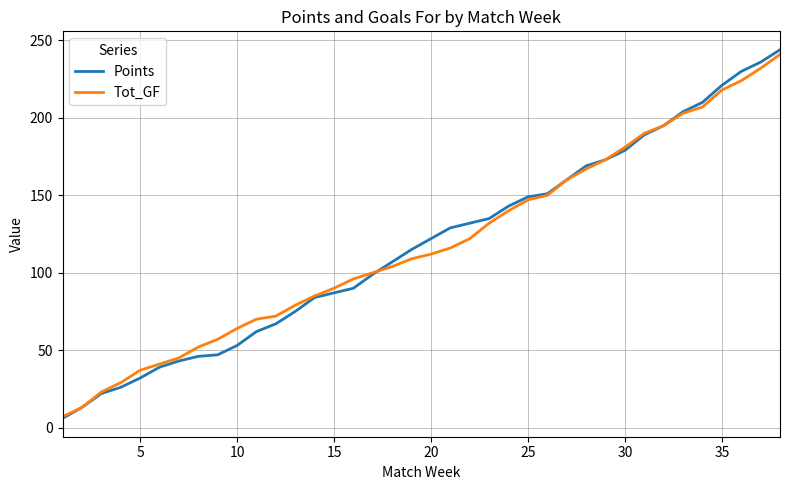

Which series has the widest spread of values?

Points